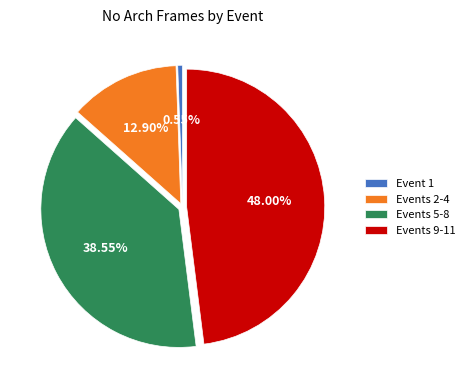

Is Events 5-8 the majority of the pie?

No